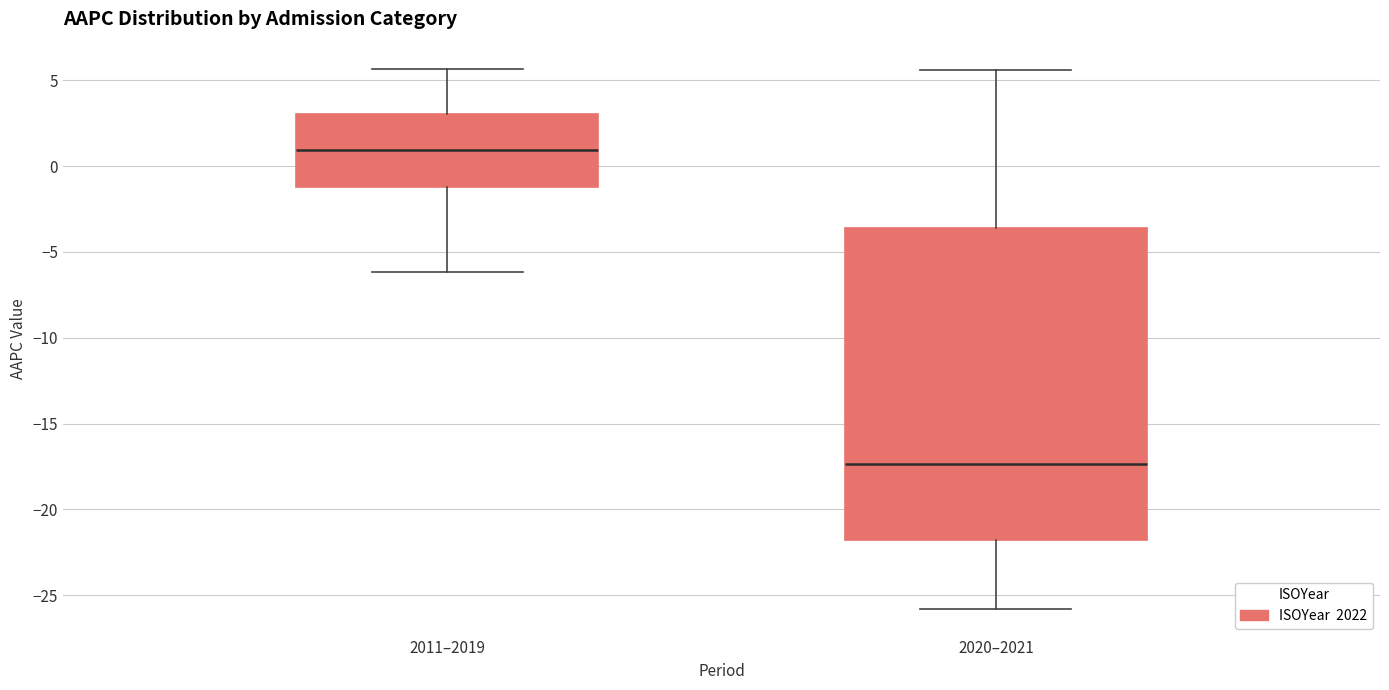

Which box has the lowest median line?

2020–2021